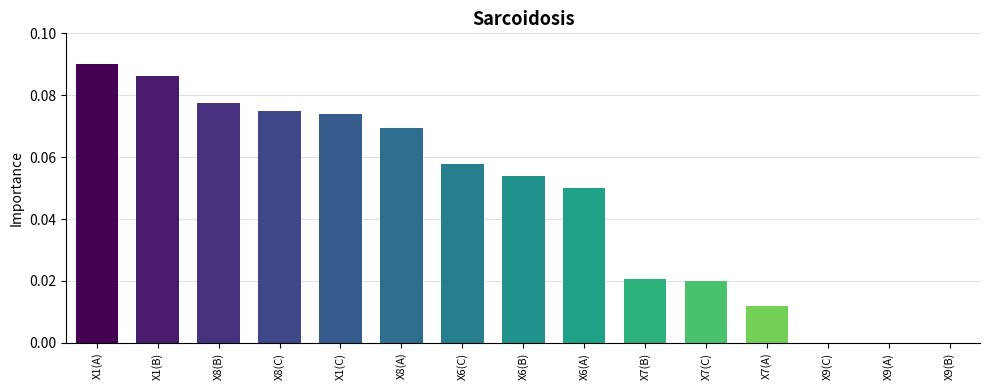

True or false: the data shows 0.0 at X7(C).

True